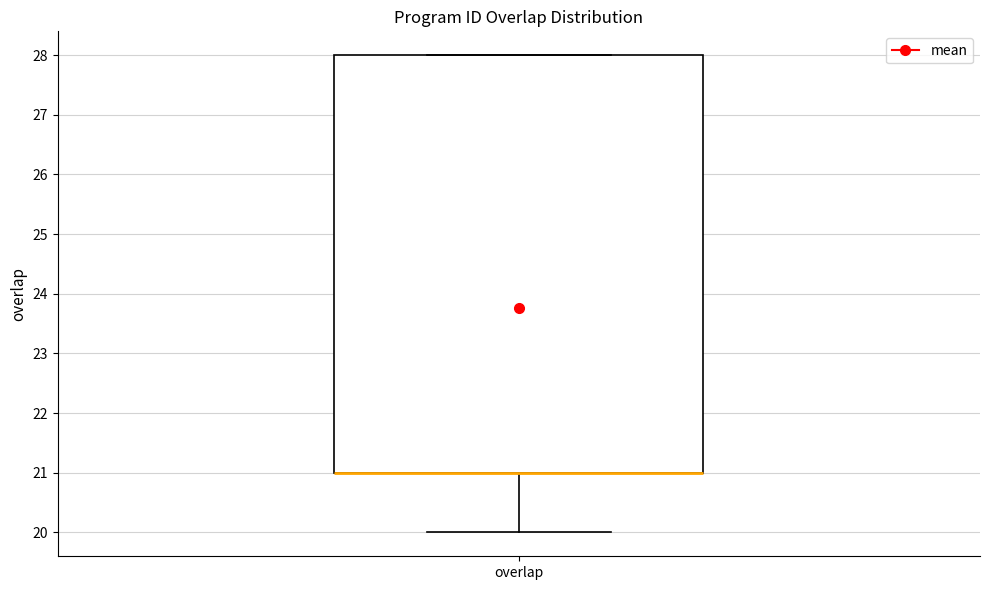

Where is the lower edge of the box for overlap on the y-axis? The values are not printed on the chart, so give them approximately, as read against the axis.

21